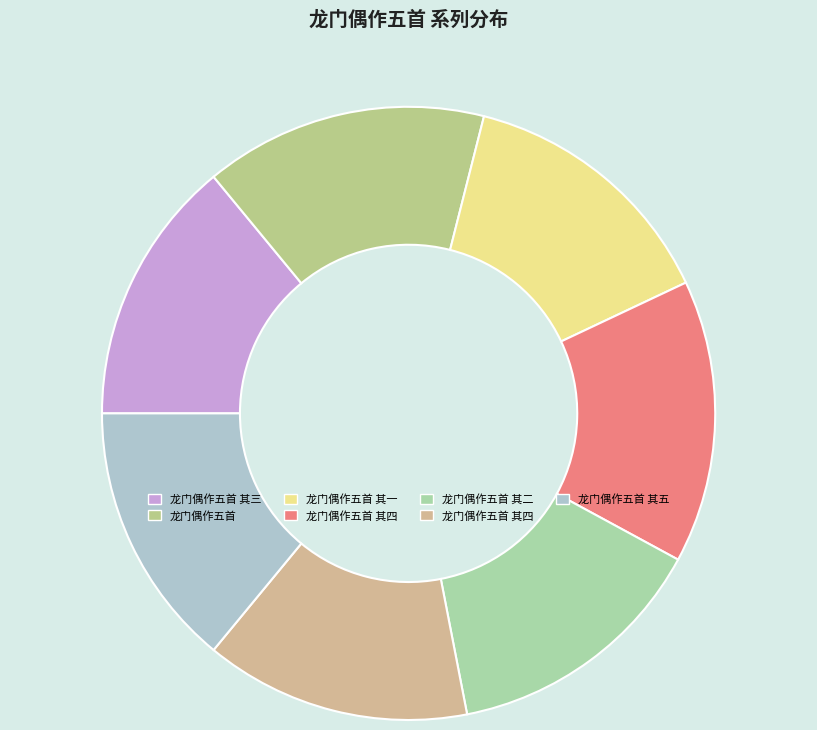

How many slices are in this pie chart?

7